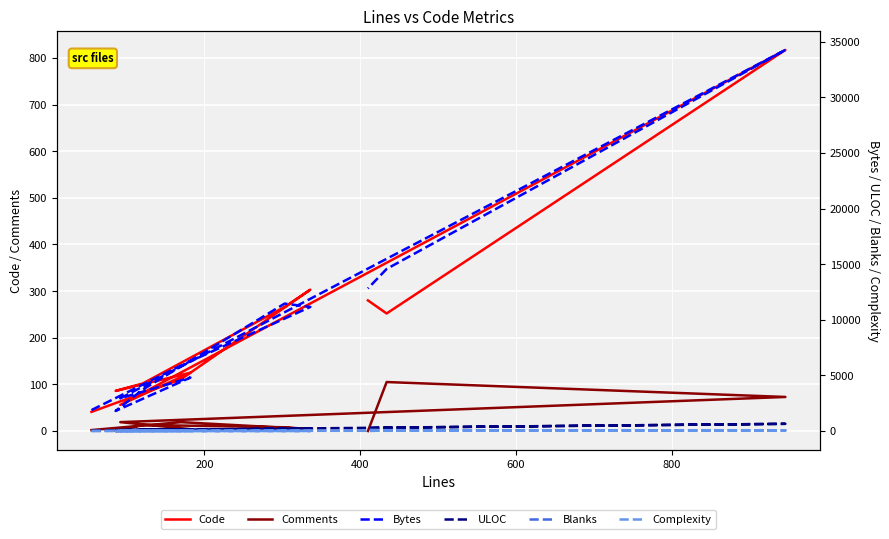

True or false: Comments has a value of 23 at 800.

False